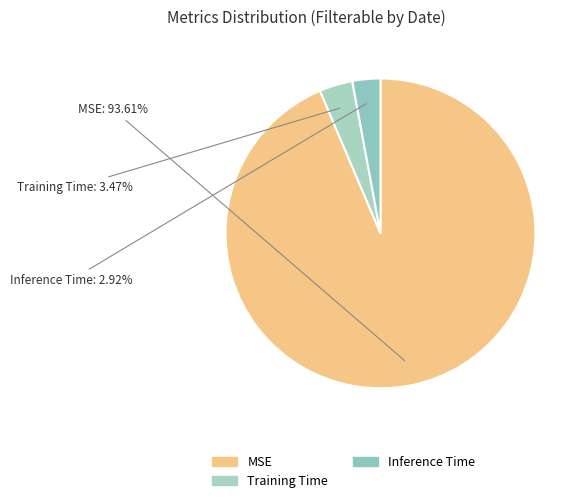

Rank the categories by value from highest to lowest.

MSE, Training Time, Inference Time